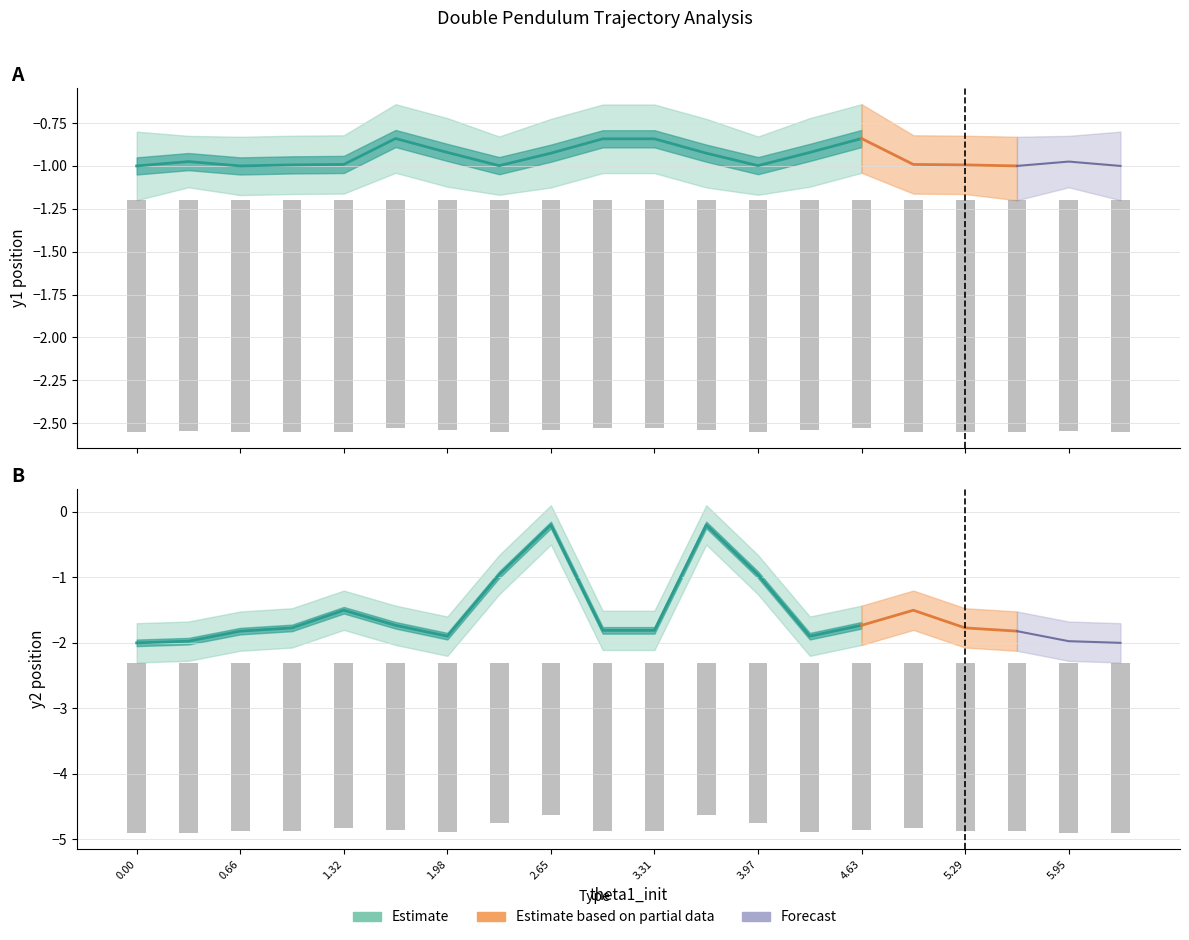

Which category has the highest value in the y2_lower series?

2.6455517082861415